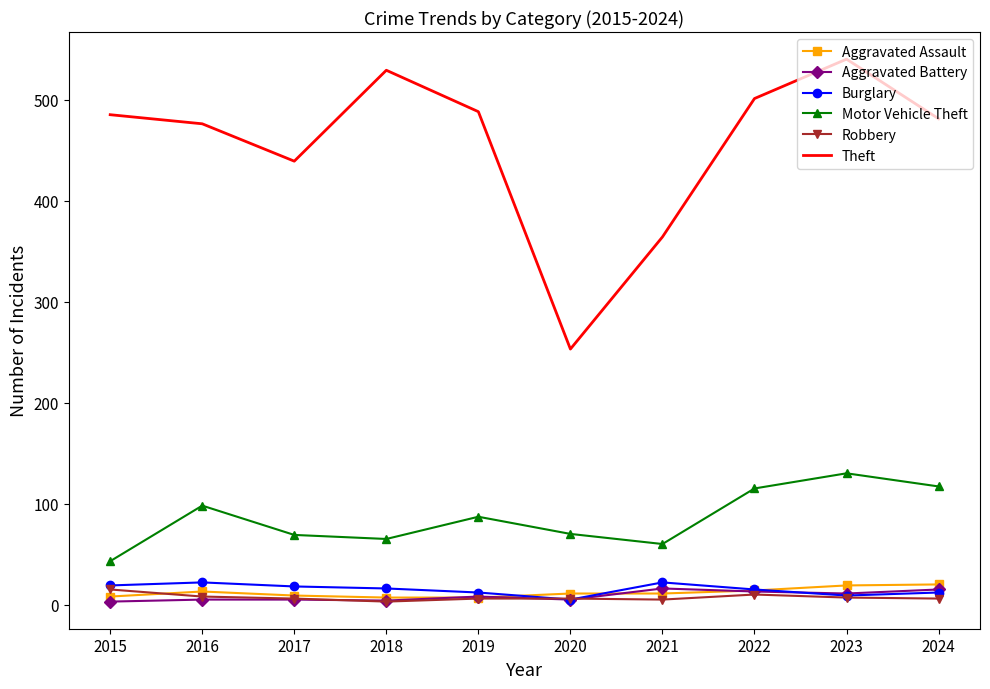

Which category has the lowest value in the Theft series?

2020